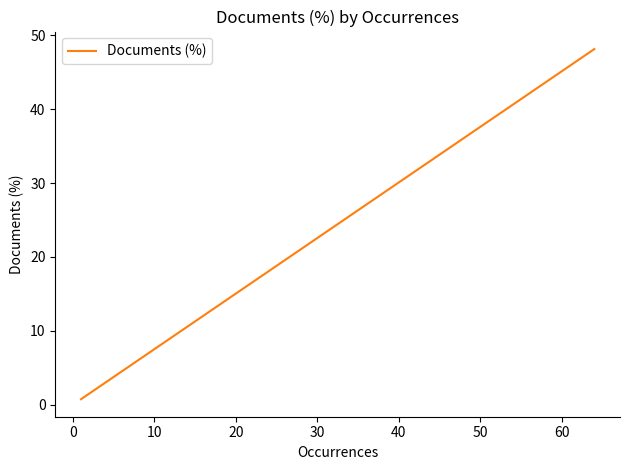

True or false: the data shows 1.0 at 15.

False